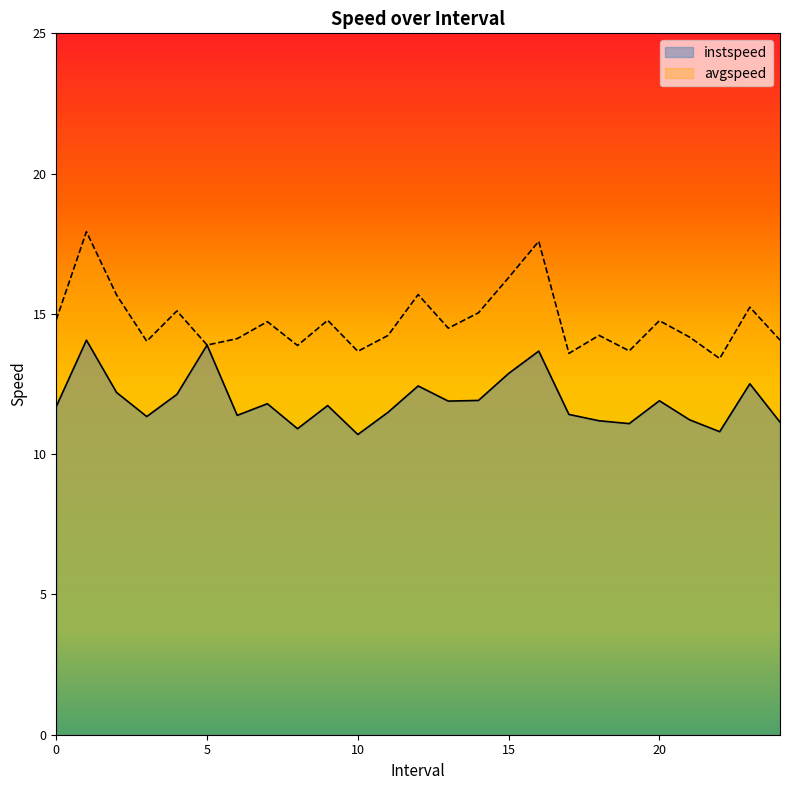

Is it true that instspeed equals 11.7 at 0?

True